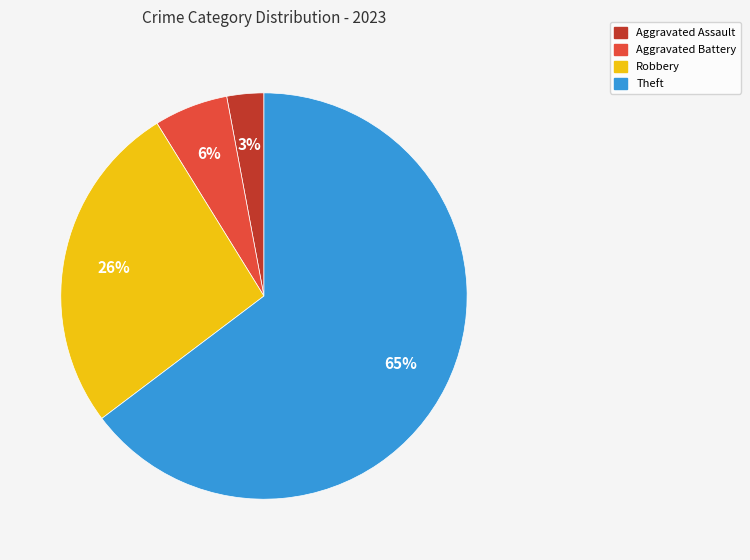

Count the number of slices in the pie.

4